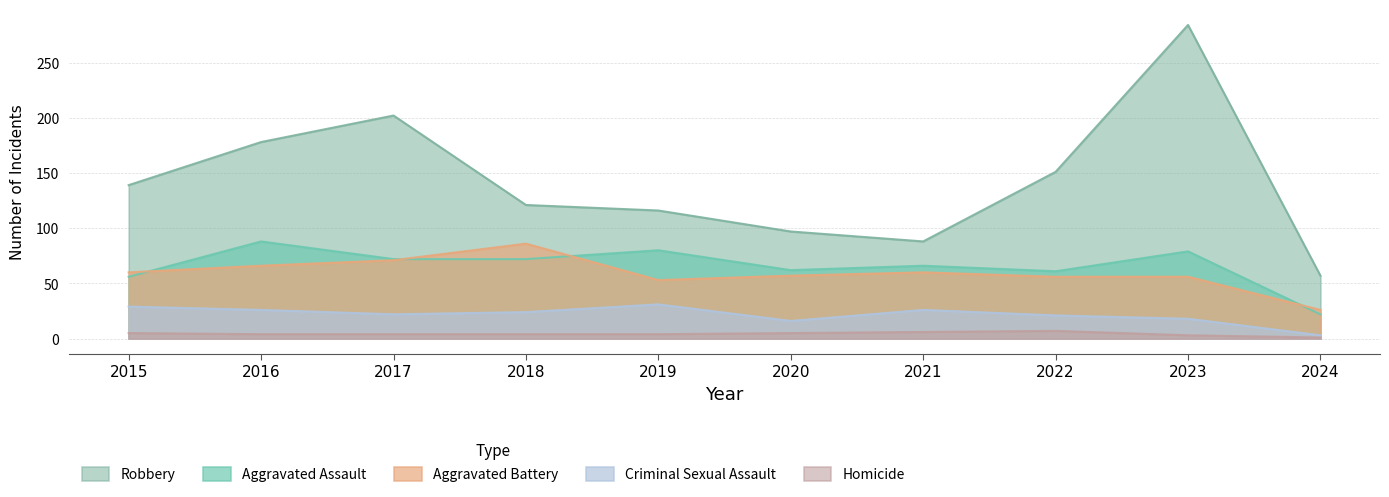

True or false: Aggravated Battery and Homicide intersect in this chart.

False